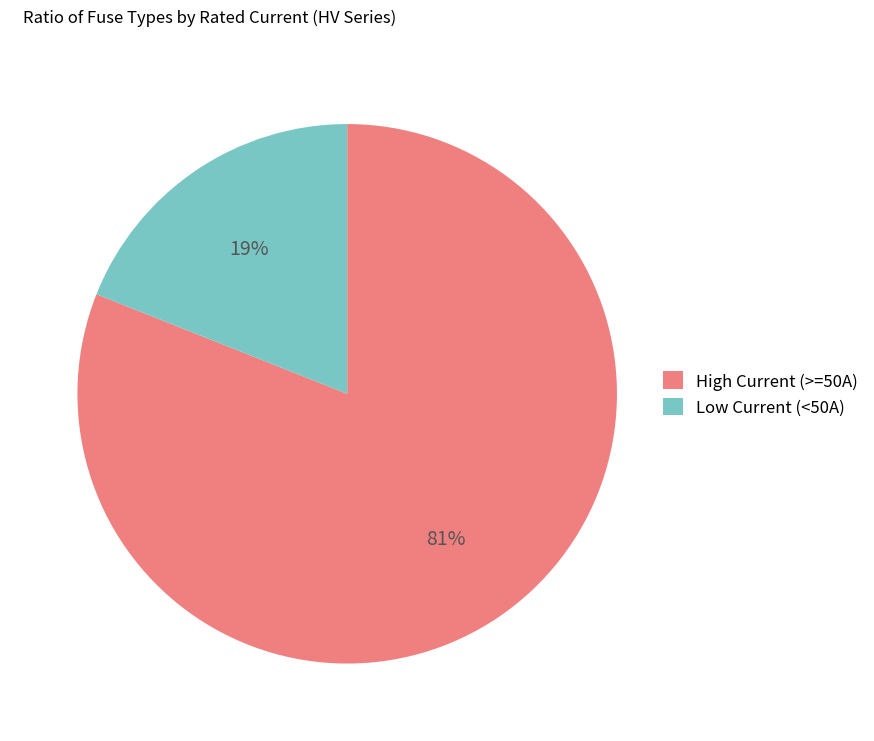

Do High Current (>=50A) and Low Current (<50A) together represent more than half of the pie?

Yes